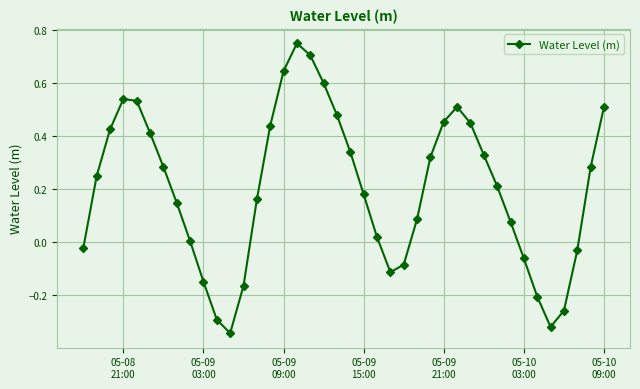

What is the difference between the maximum and second lowest values?

1.1